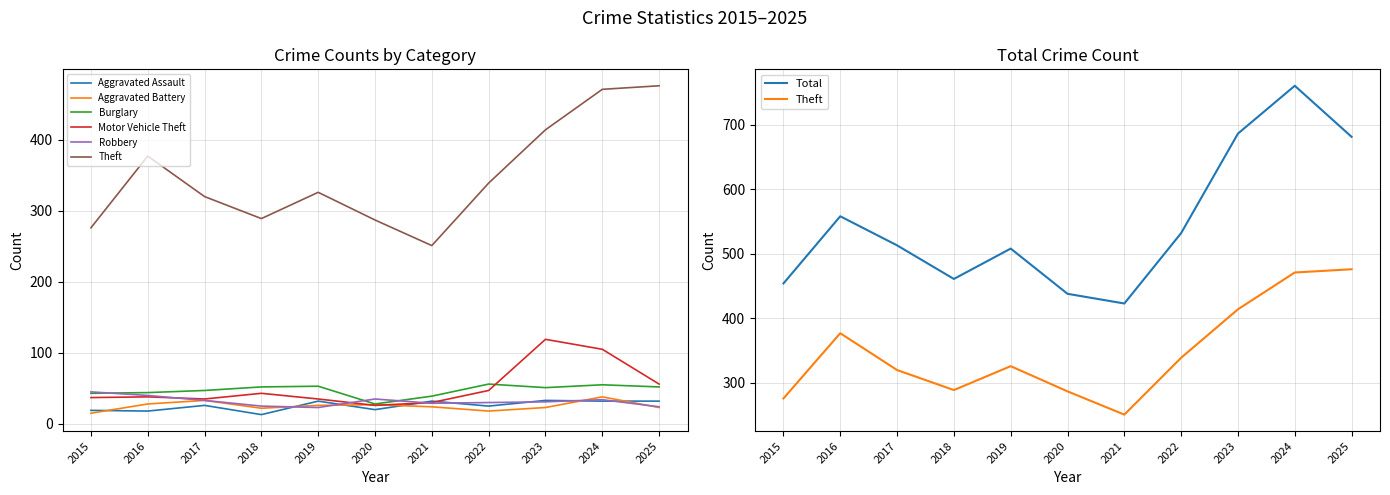

True or false: Robbery has a value of 45 at 2015.

True